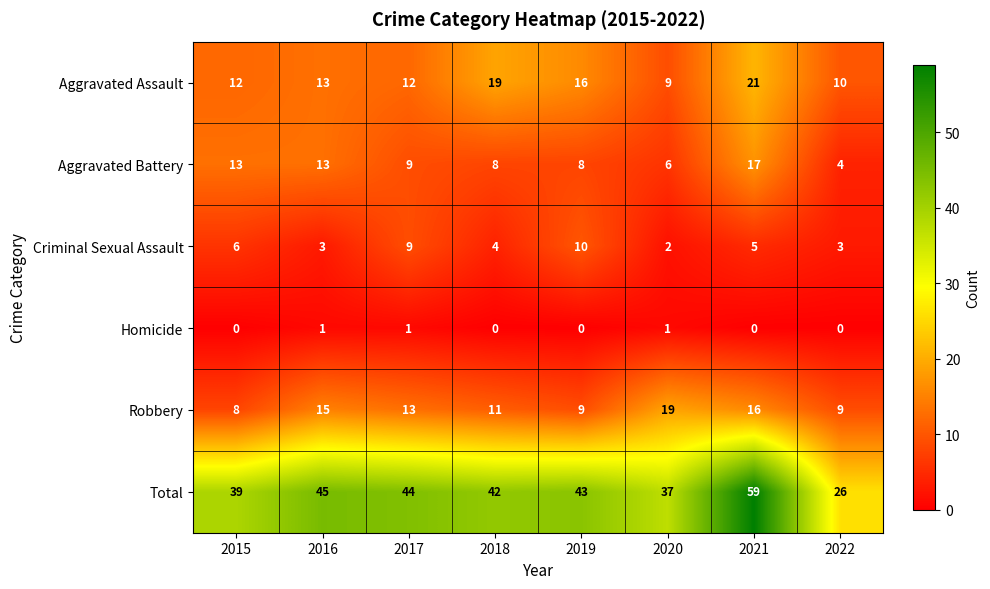

The Total series shows 24 at 2016. True or false?

False